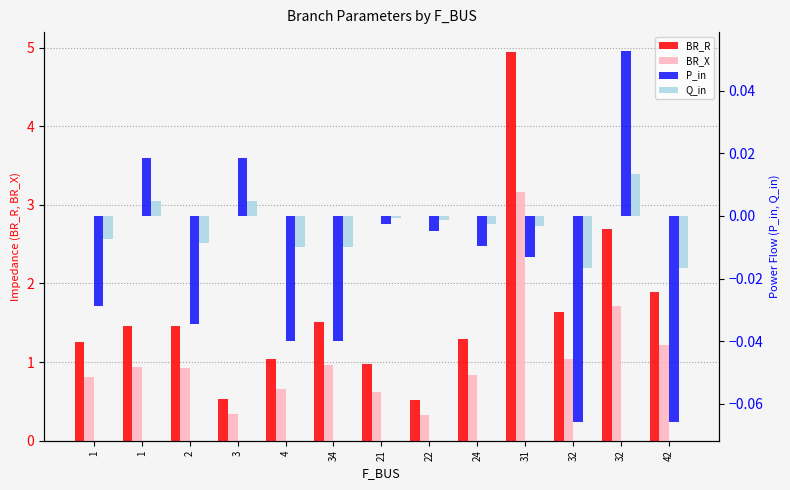

What is the smallest value displayed?

-0.1